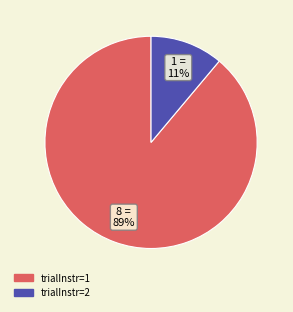

To the nearest percent, what is the difference between the largest and smallest slice percentages?

78%